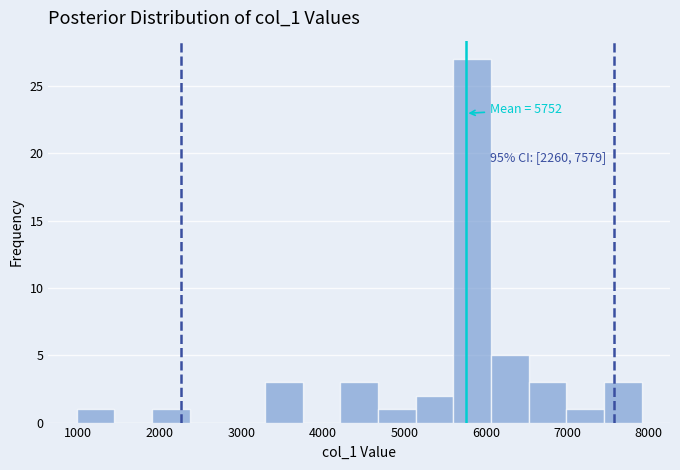

Over which range of the x-axis is the bar tallest?

5600 to 6100